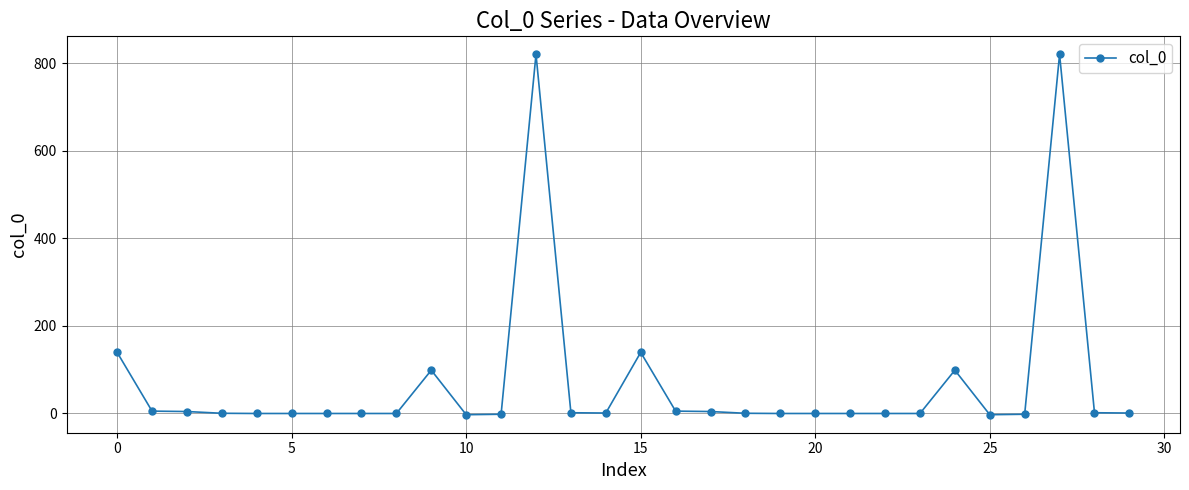

What is the difference between the maximum and minimum values?

823.1